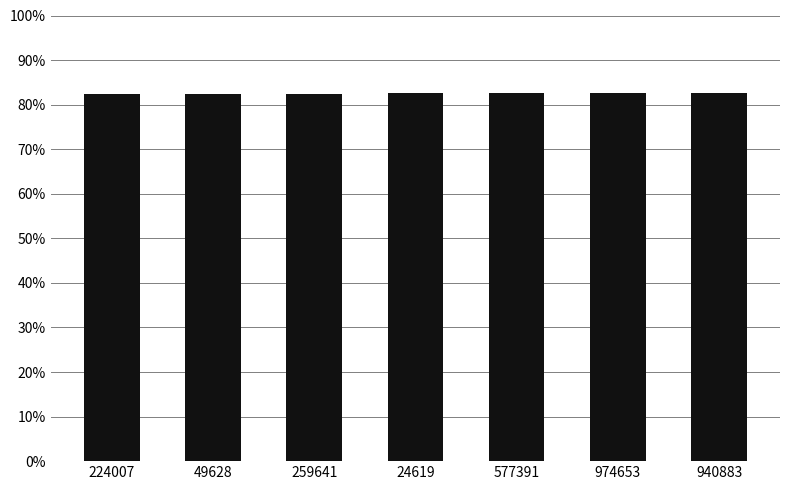

What is the maximum value shown in the chart?

2065139